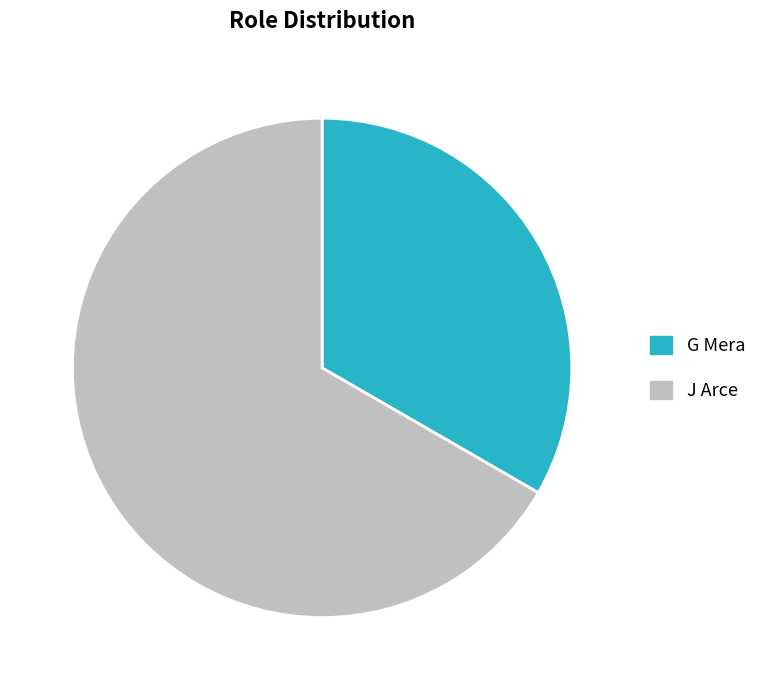

True or false: J Arce accounts for 81% of the total.

False